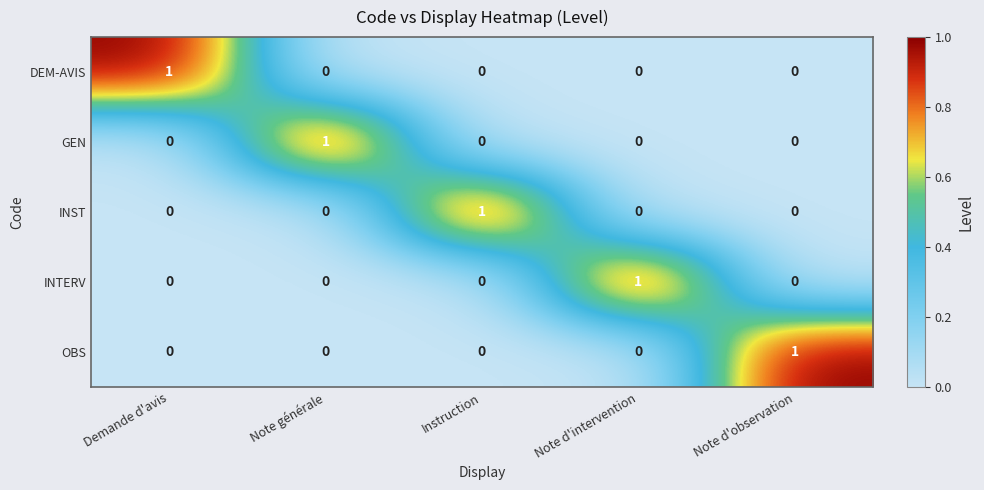

Which category has the highest value in the GEN series?

Note générale